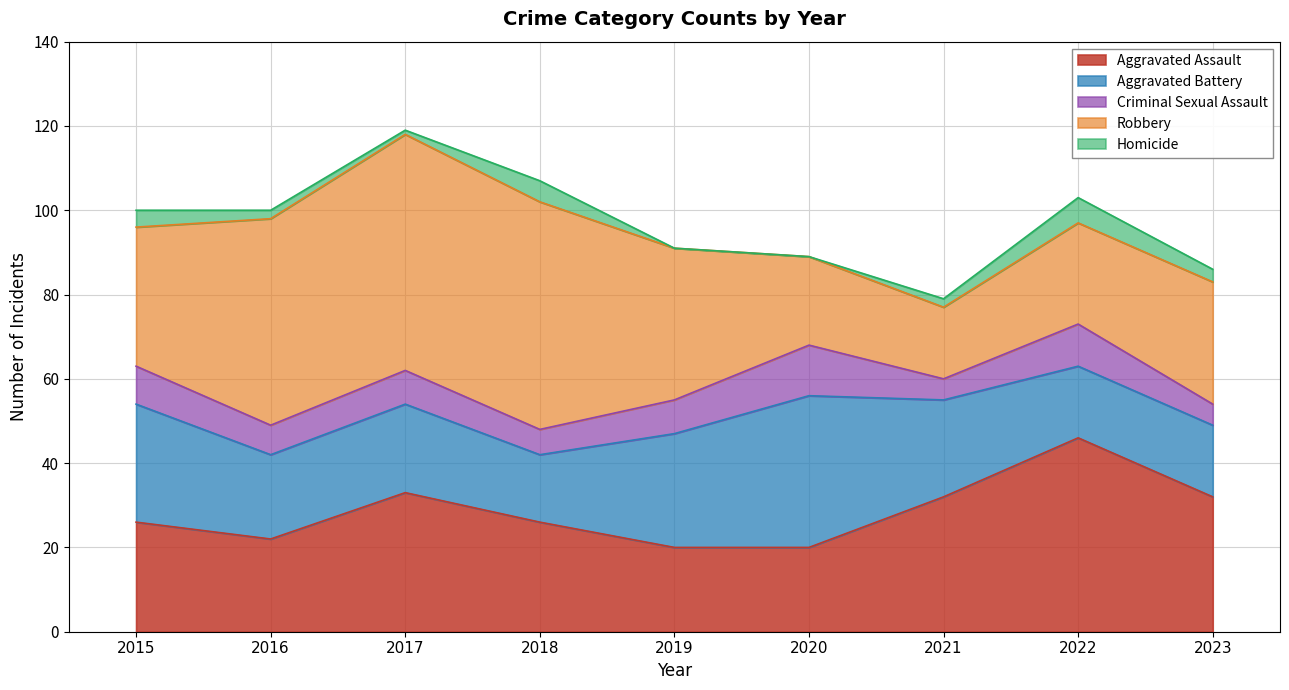

What are all the series names shown in the legend?

Aggravated Assault, Aggravated Battery, Criminal Sexual Assault, Robbery, Homicide